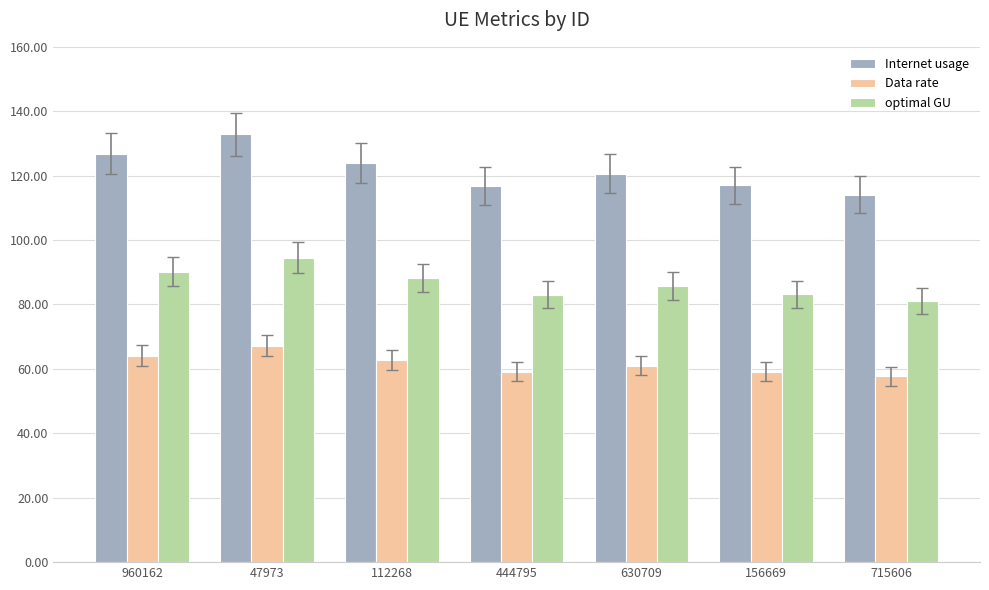

What is the spread (max minus min) of values at 112268?

61.2